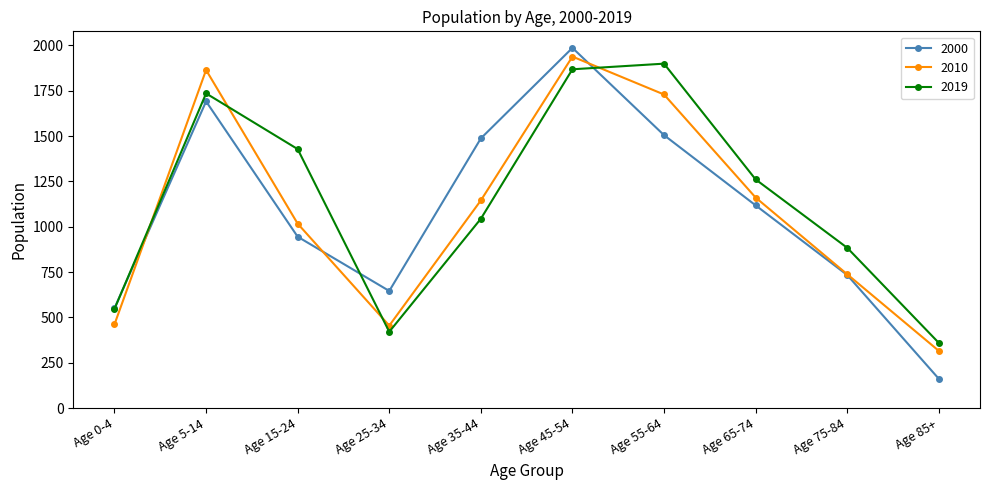

What is the total value across all series at Age 55-64?

5133